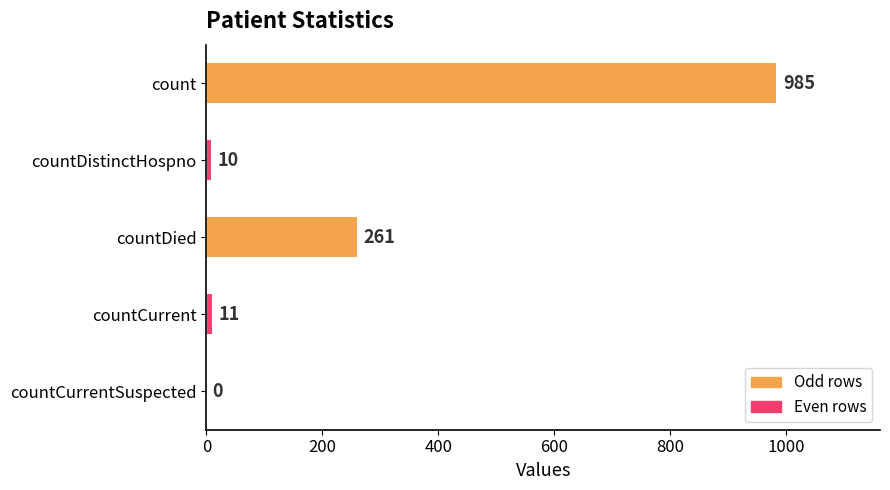

What is the sum of all values?

1267